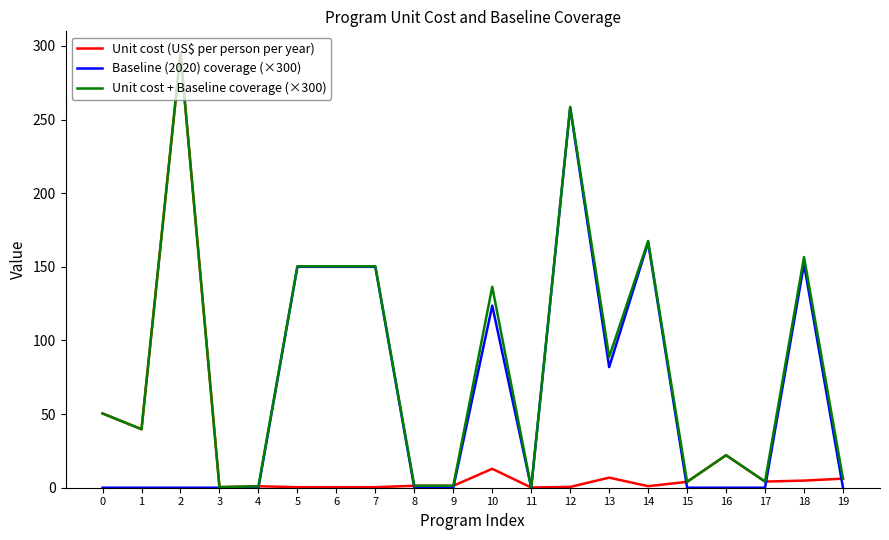

The Unit cost (US$ per person per year) series shows 1.3 at 8. True or false?

True